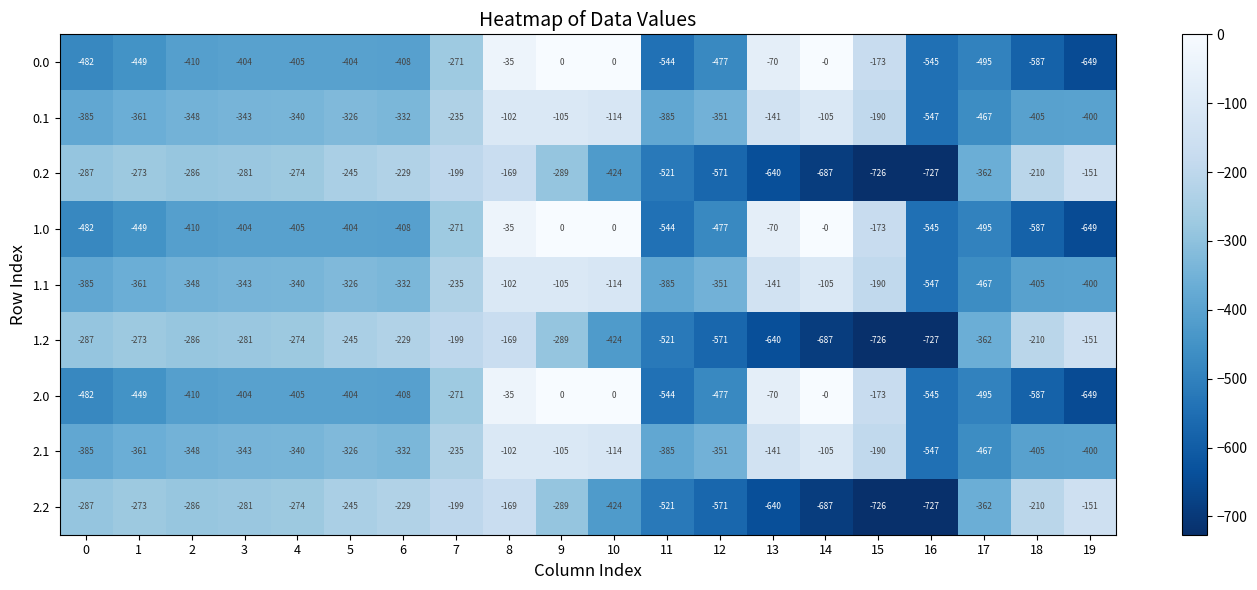

What is the sum of all 0.1 values?

-5982